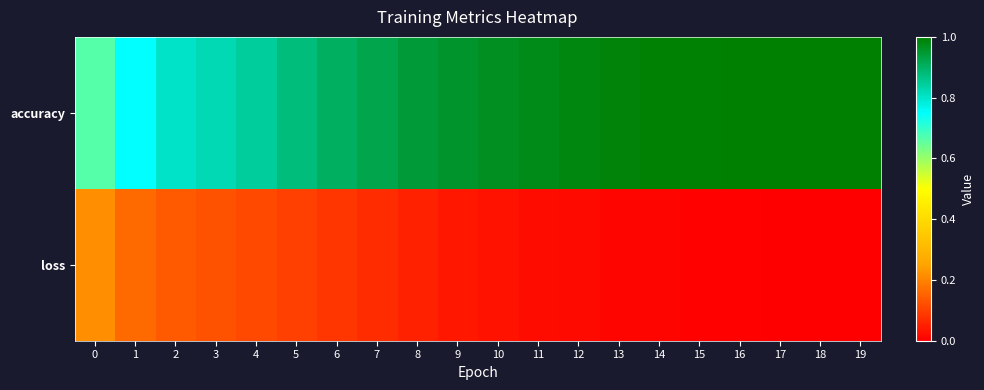

What is the difference between the highest and lowest values at 10?

0.9